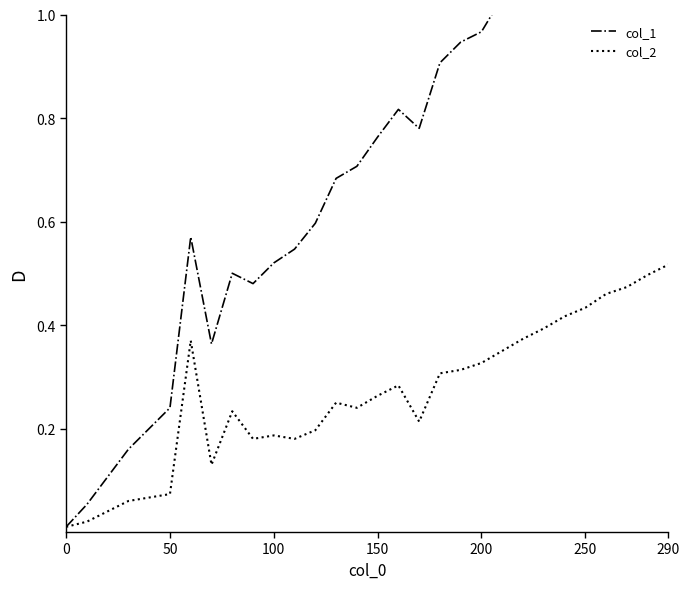

The col_2 series shows 0.3 at 100. True or false?

False